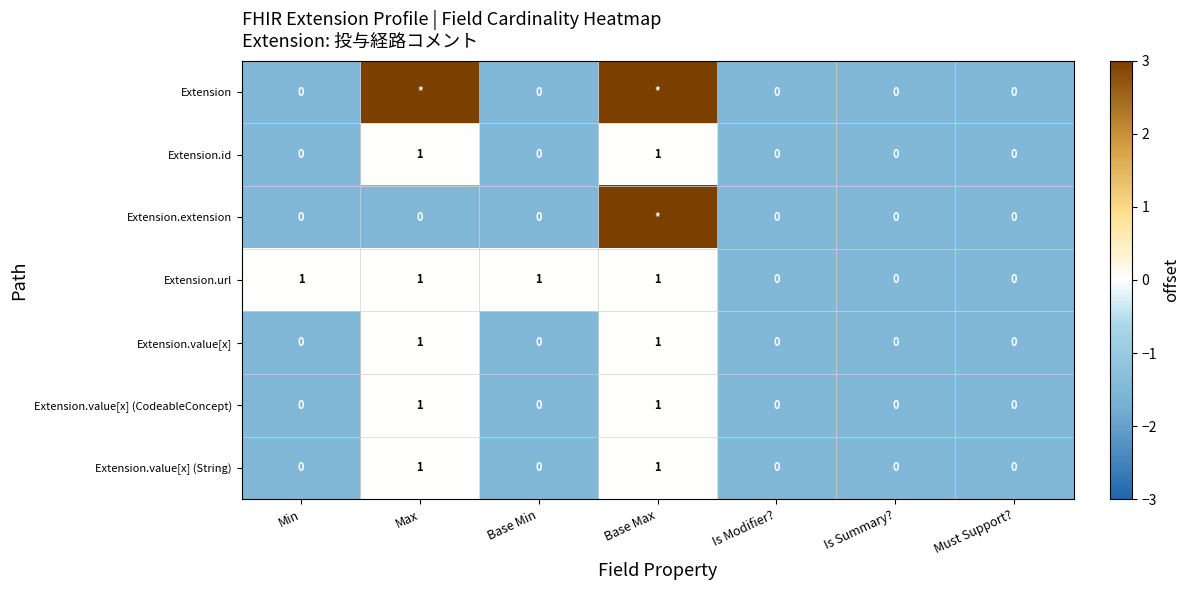

The Extension.value[x] (CodeableConcept) series shows 1 at Base Max. True or false?

True